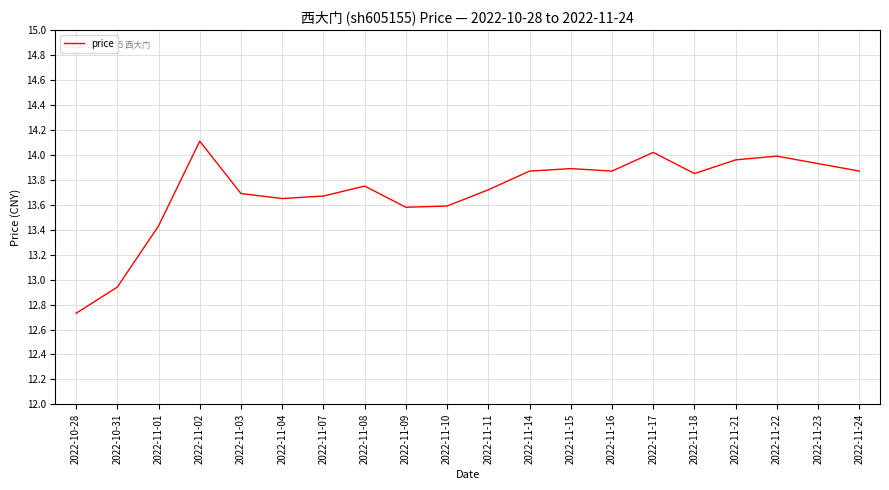

Does the chart have visible grid lines?

Yes